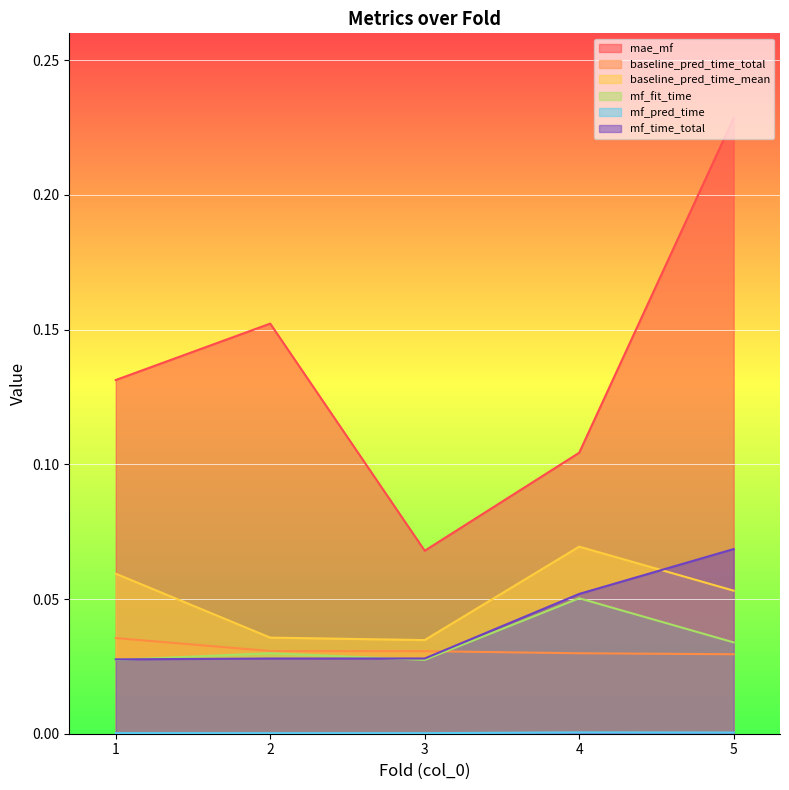

Is it true that mf_pred_time equals 0.0 at 5?

True